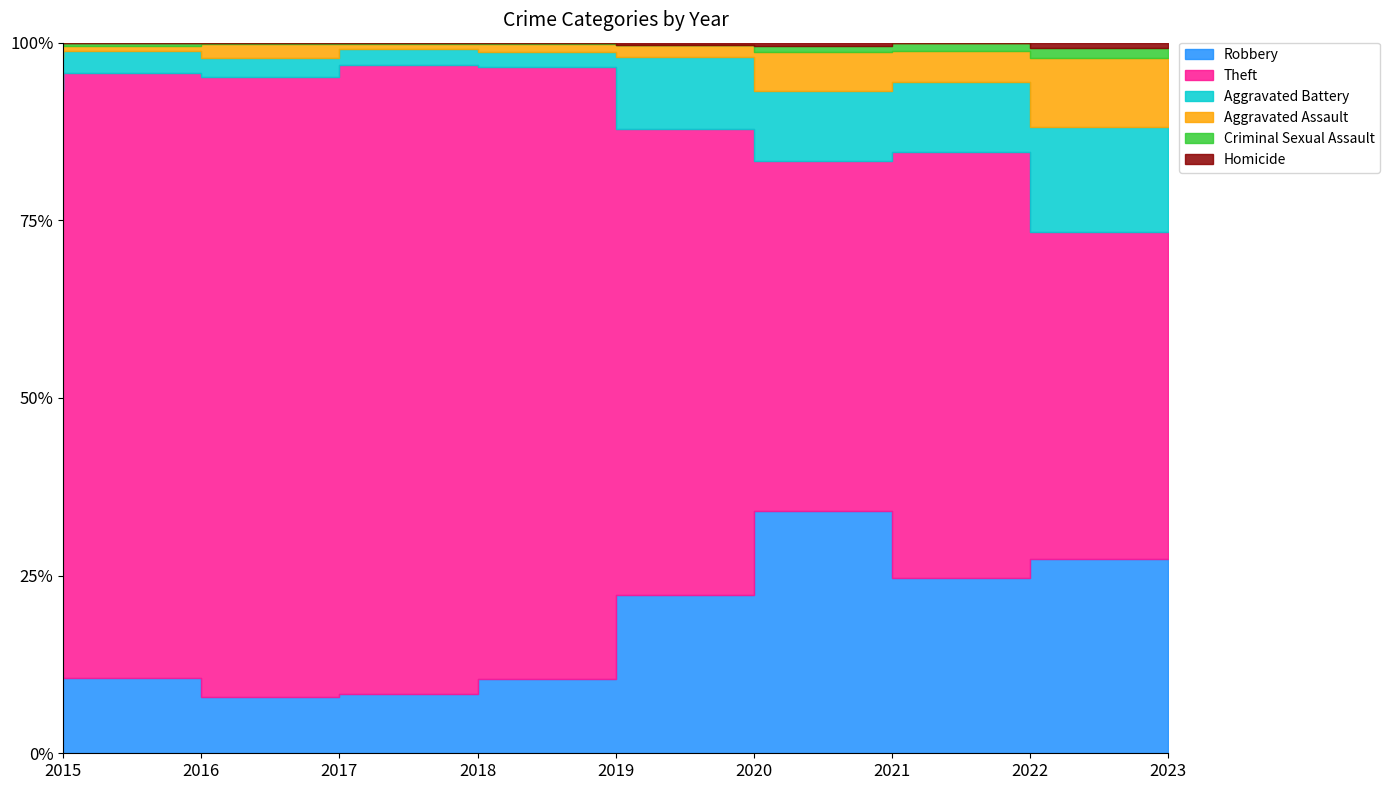

The Criminal Sexual Assault series shows 2 at 2019. True or false?

False